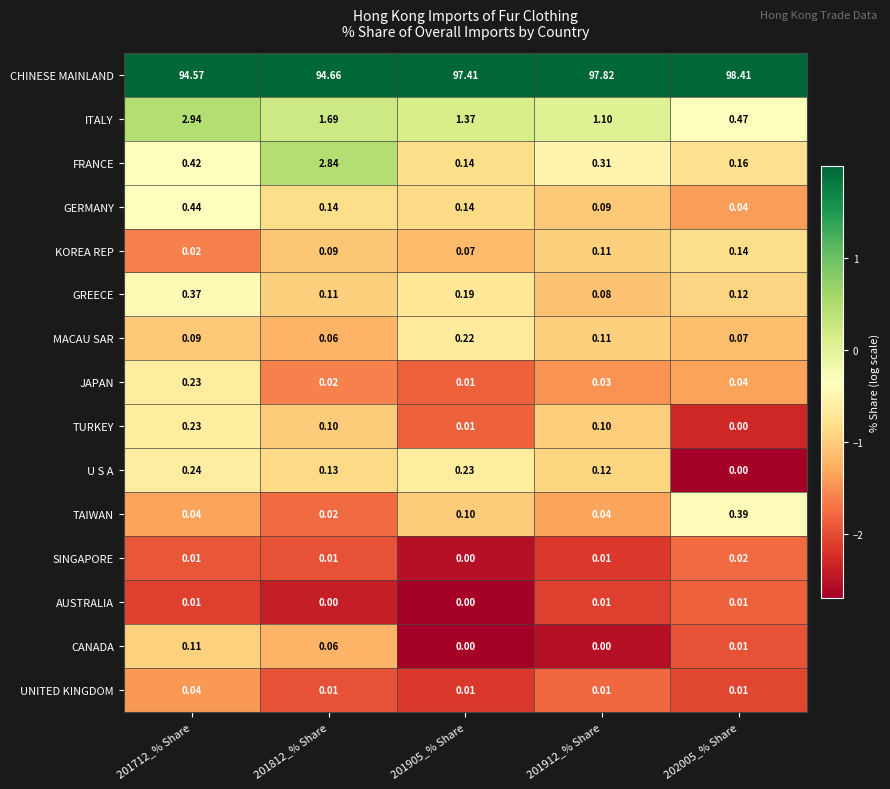

Which series has the largest total across all categories?

CHINESE MAINLAND